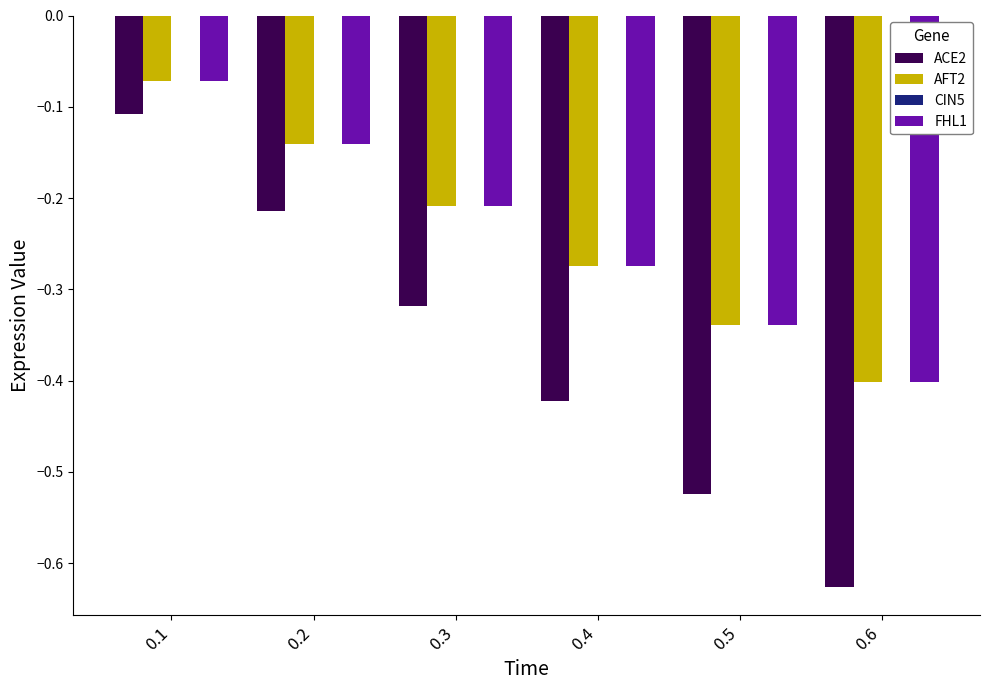

True or false: FHL1 has a value of -0.5 at 0.5.

False